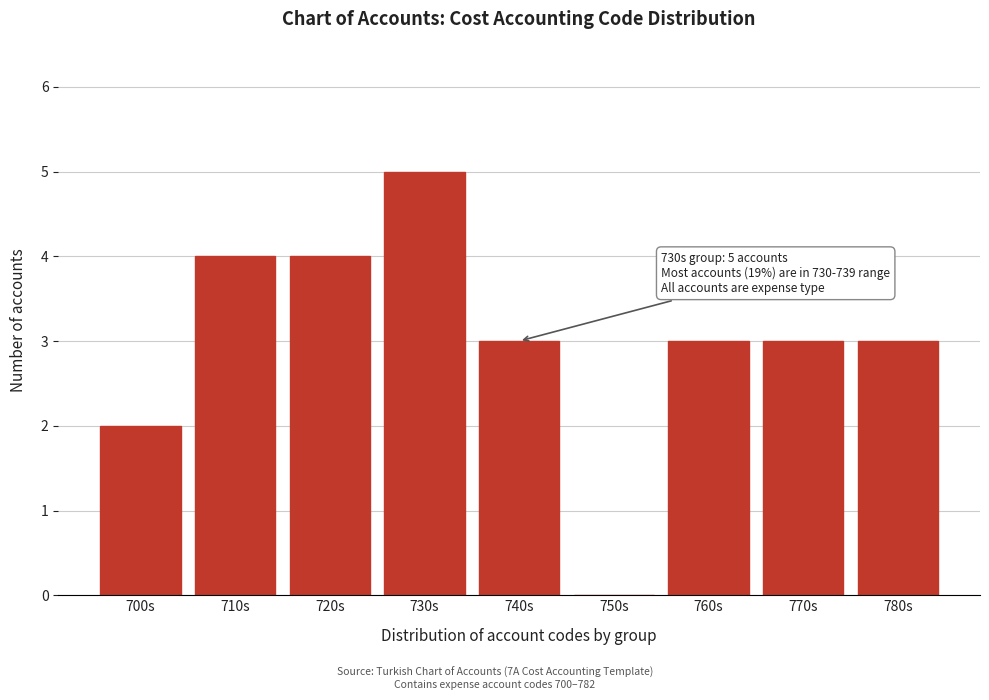

Reading right to left, extract all data points from this chart.

780s=3	770s=3	760s=3	750s=0	740s=3	730s=5	720s=4	710s=4	700s=2